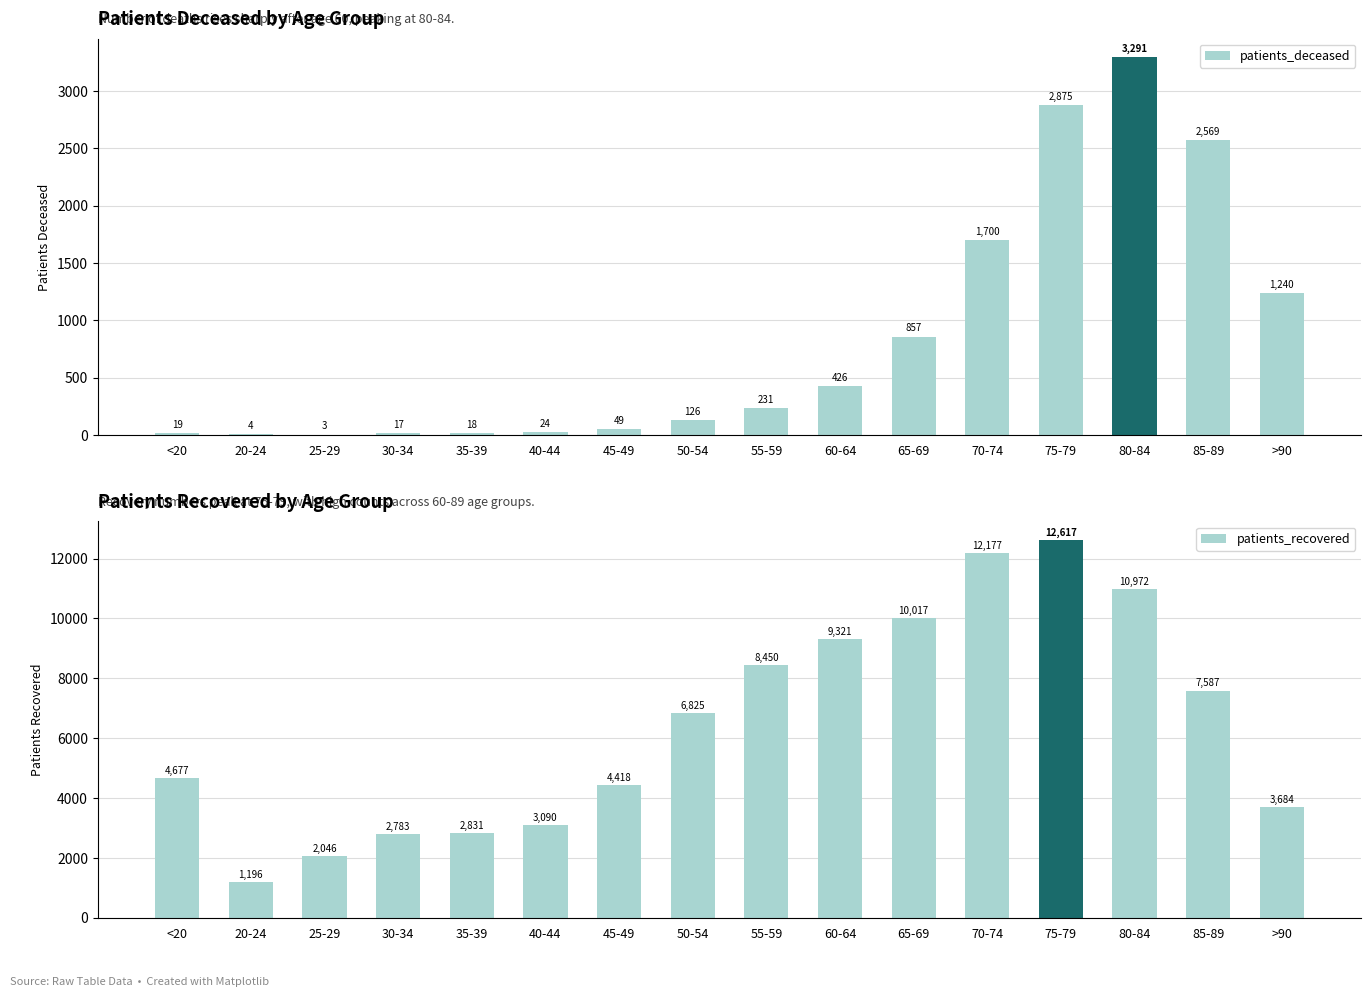

Between 25-29 and 55-59, which series saw the biggest shift?

patients_recovered